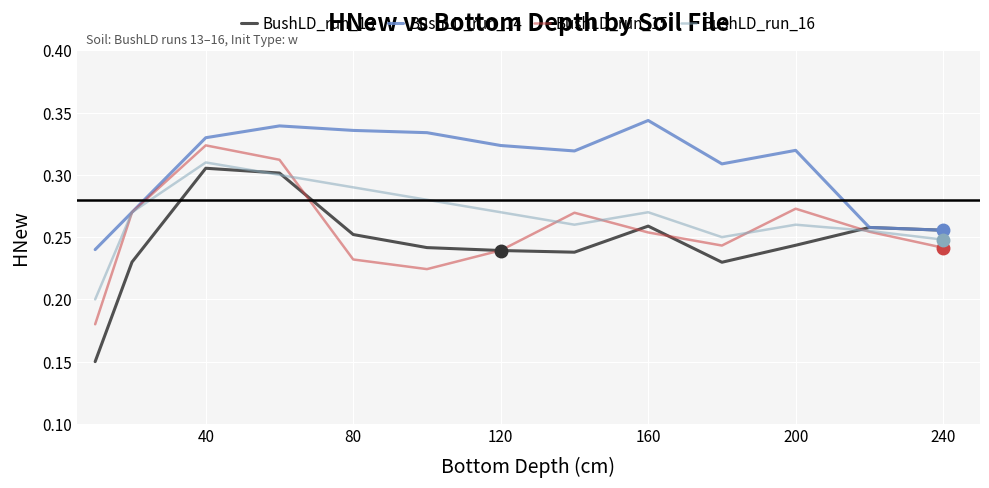

Which series has the largest range (max minus min)?

BushLD_run_13